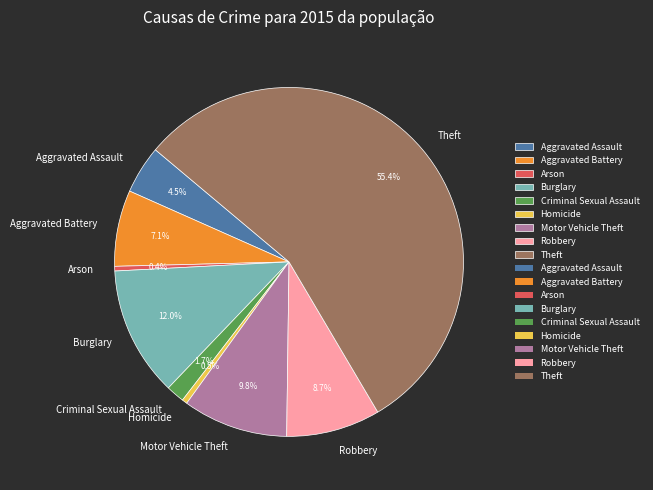

What percentage do Robbery and Aggravated Battery together represent?

15.8%